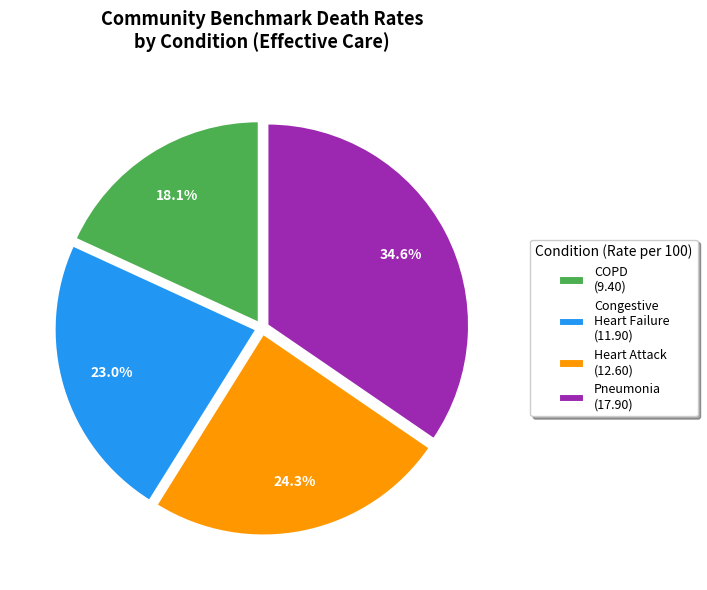

Rank the categories by value from highest to lowest.

Pneumonia (17.90), Heart Attack (12.60), Congestive Heart Failure (11.90), COPD (9.40)